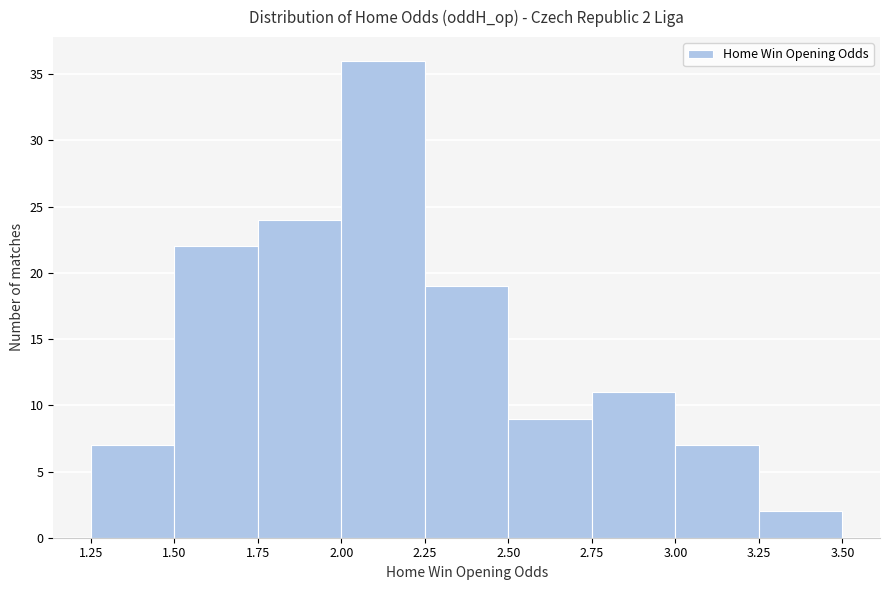

Over which range of the x-axis is the bar tallest?

2.00 to 2.25